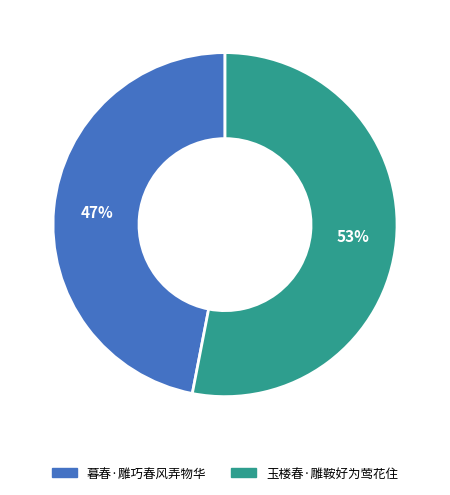

Is it true that 玉楼春·雕鞍好为莺花住 is 53% of the pie?

True